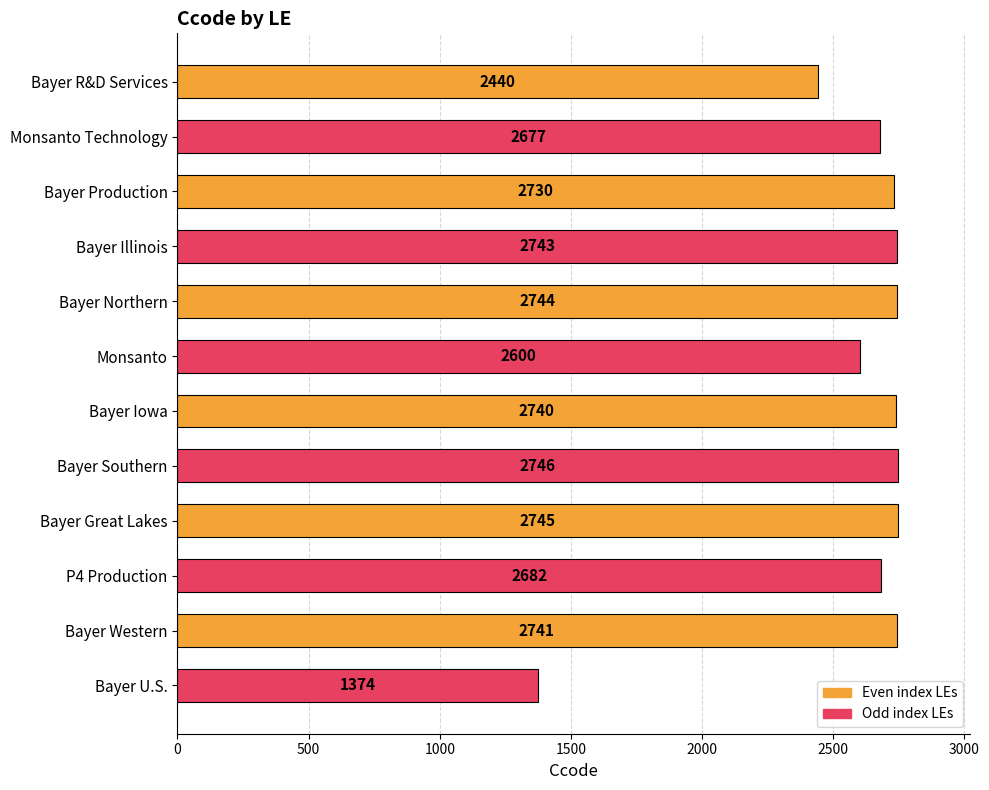

Between Monsanto Technology and Bayer Production, which is larger?

Bayer Production